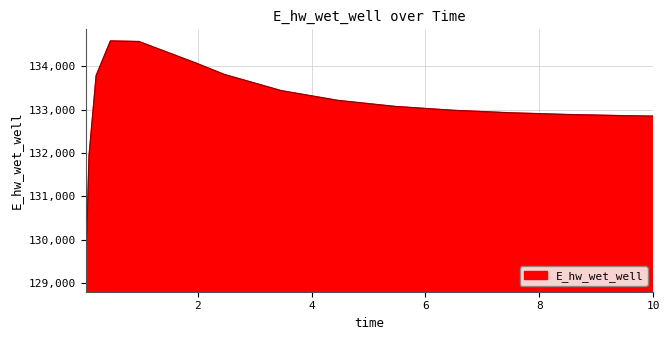

What is the maximum value shown in the chart?

134587.4